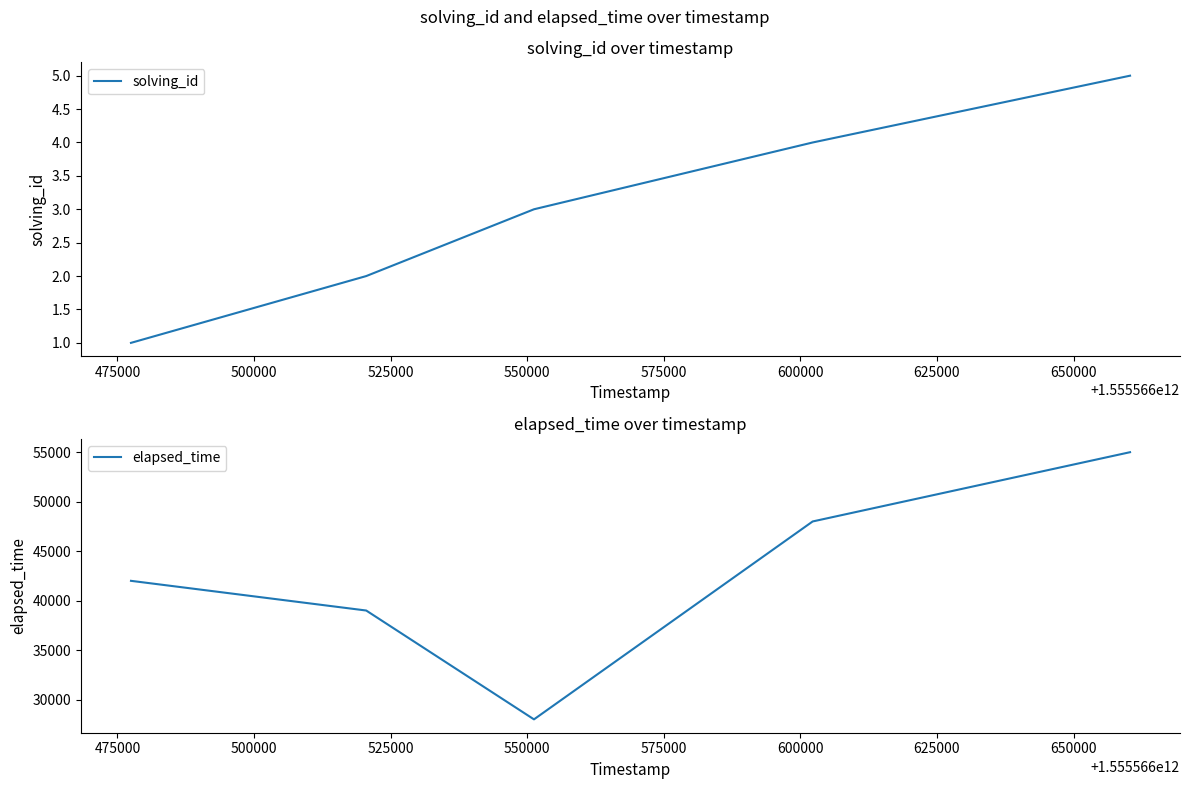

True or false: elapsed_time and solving_id intersect in this chart.

False